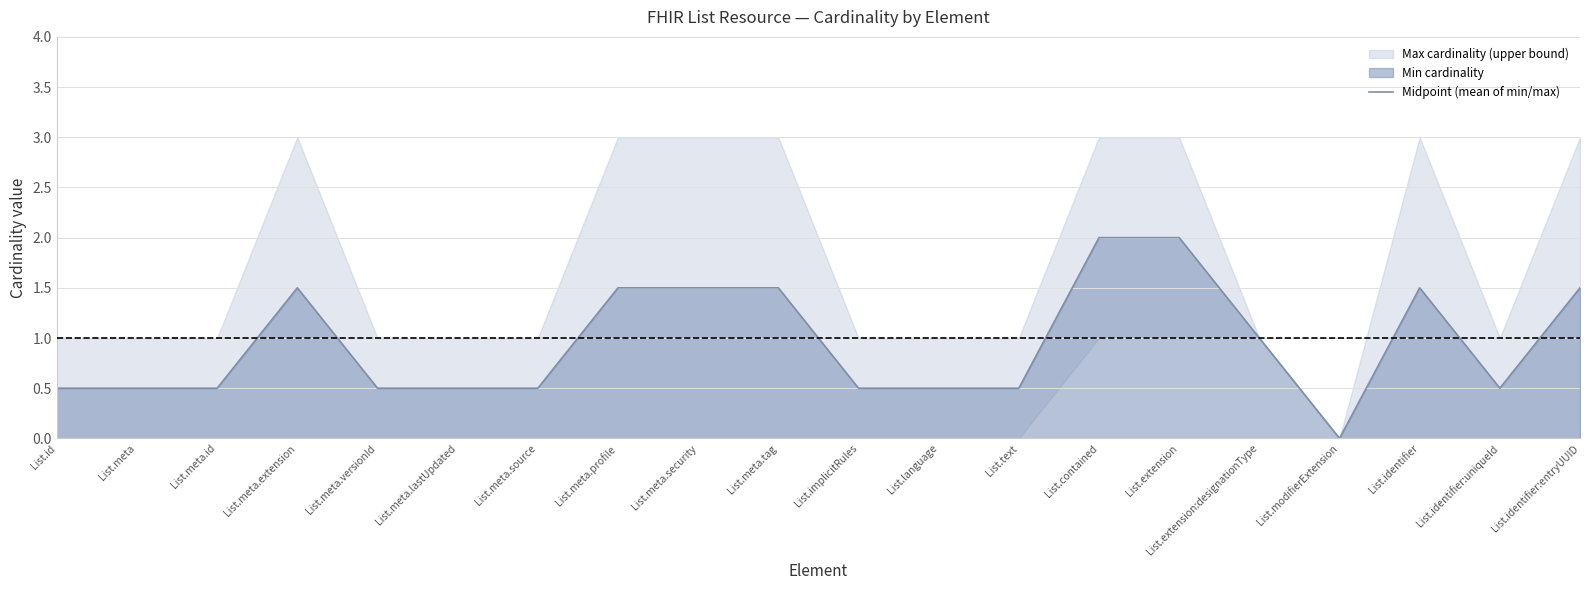

What is the label of the 1st point from the right?

List.identifier:entryUUID